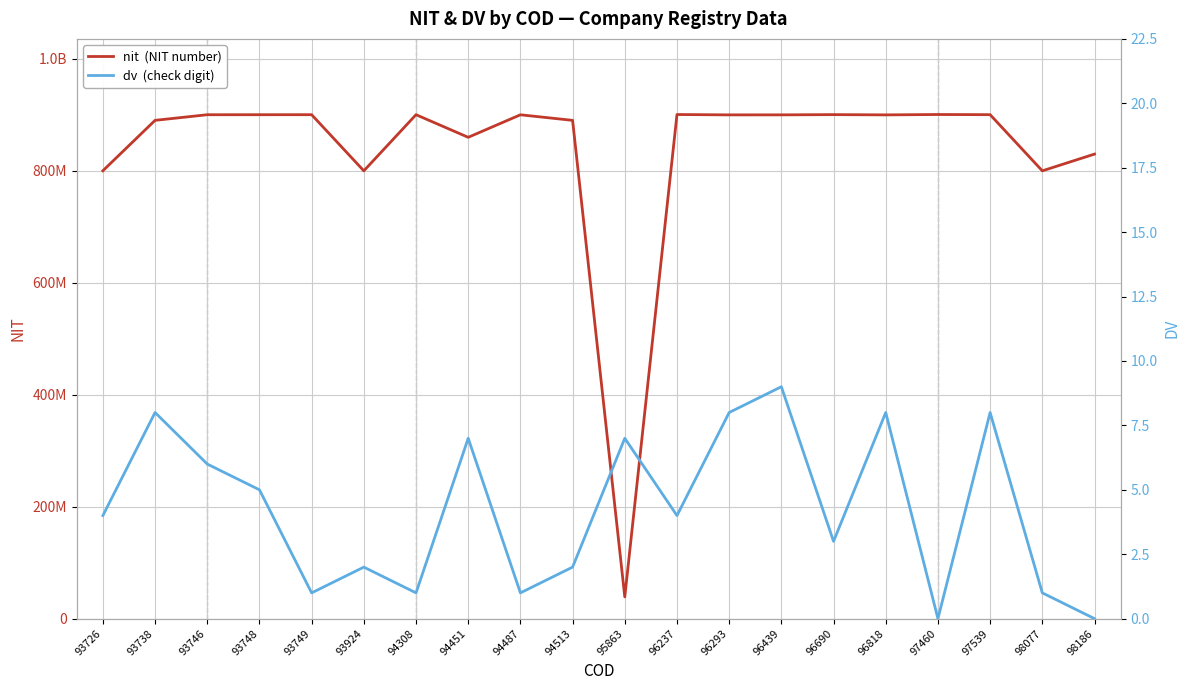

The value of nit  (NIT number) at 94487 is 900248007. True or false?

True